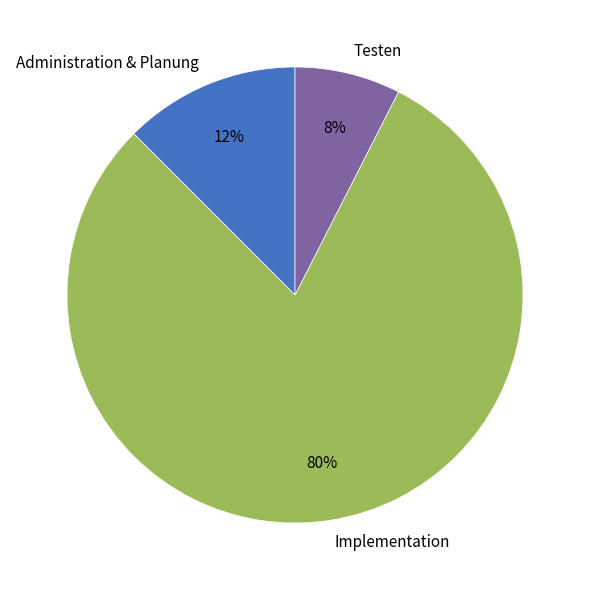

Is it true that Testen is 8% of the pie?

True